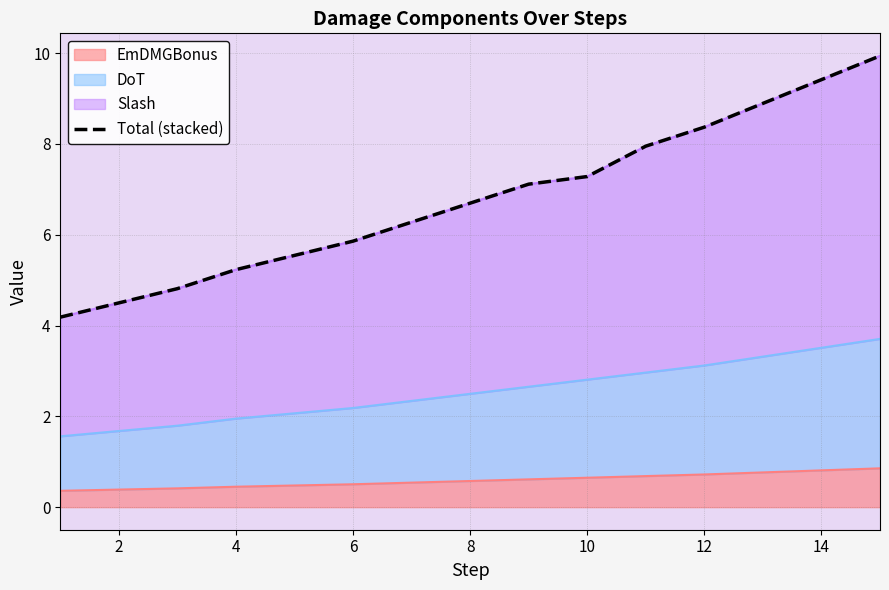

What is the minimum value for EmDMGBonus?

0.4